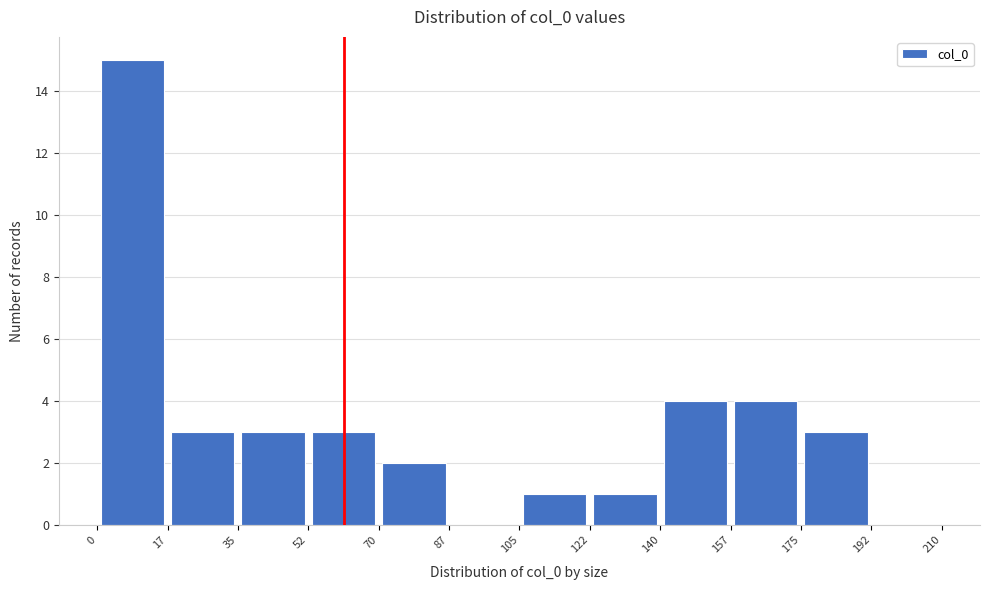

What is the height of the bar covering 52 to 70 on the x-axis? The values are not printed on the chart, so give them approximately, as read against the axis.

3